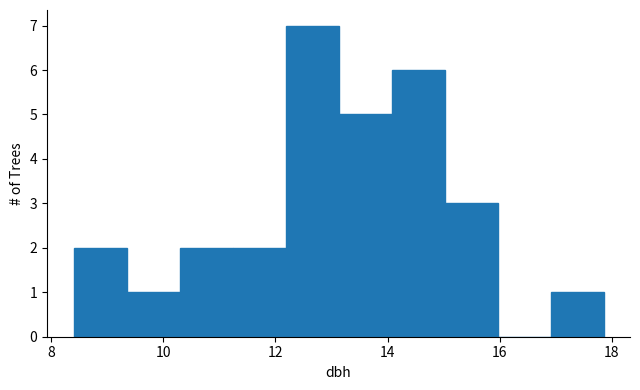

Reading left to right, list every bar in this chart as the range it spans on the x-axis followed by its height. Neither the bar edges nor the heights are printed on the chart, so give them approximately, as read against the axes.

8.4 to 9.4: 2
9.4 to 10.2: 1
10.2 to 11.2: 2
11.2 to 12.2: 2
12.2 to 13.2: 7
13.2 to 14.0: 5
14.0 to 15.0: 6
15.0 to 16.0: 3
16.0 to 17.0: 0
17.0 to 17.8: 1